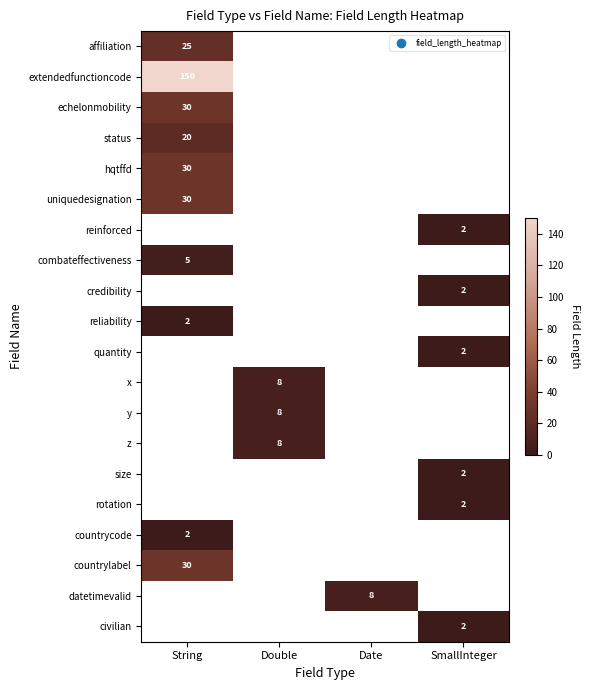

Is the value of uniquedesignation at String greater than the value of reliability at String?

Yes